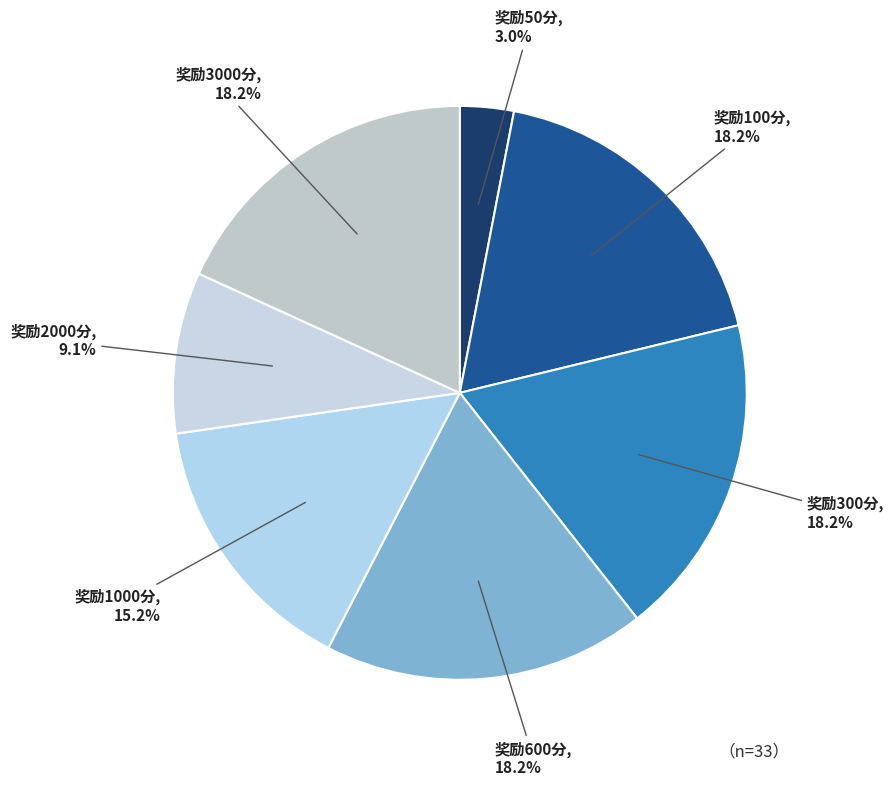

Approximately how many times larger is the value at 奖励2000分 compared to 奖励50分?

3.0